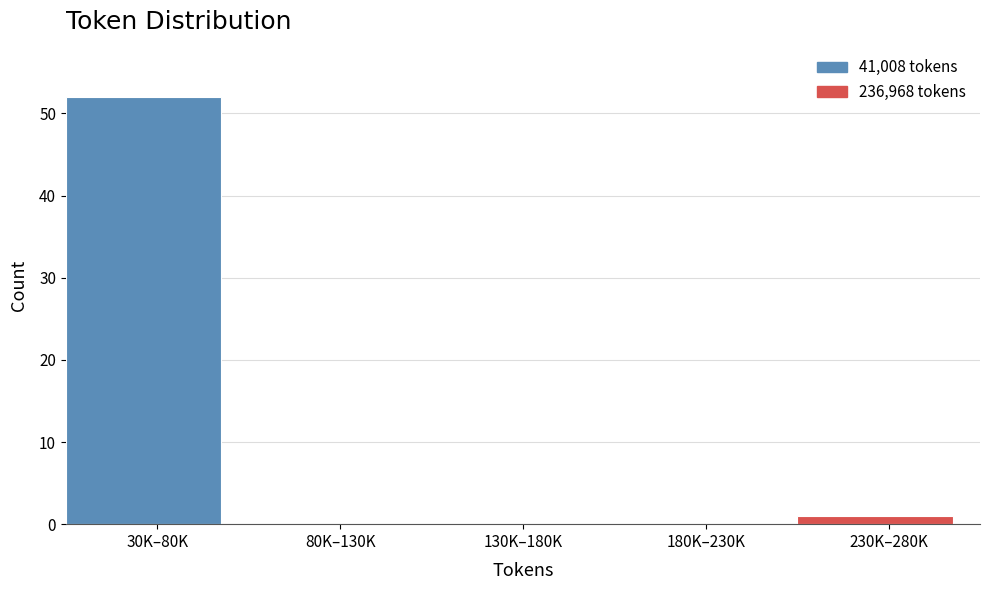

Reading right to left, list all the values displayed in this chart.

230K–280K=1	180K–230K=0	130K–180K=0	80K–130K=0	30K–80K=52